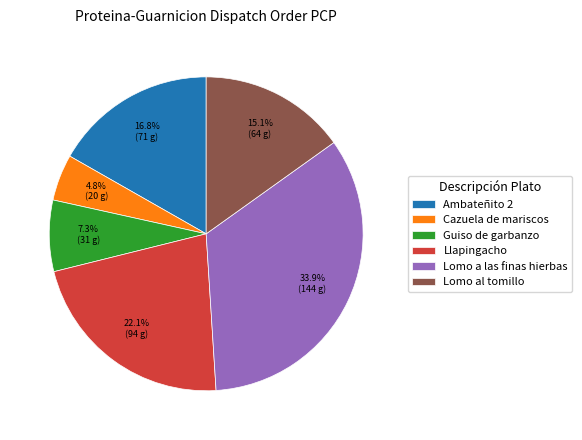

Rank the categories by value from lowest to highest.

Cazuela de mariscos, Guiso de garbanzo, Lomo al tomillo, Ambateñito 2, Llapingacho, Lomo a las finas hierbas